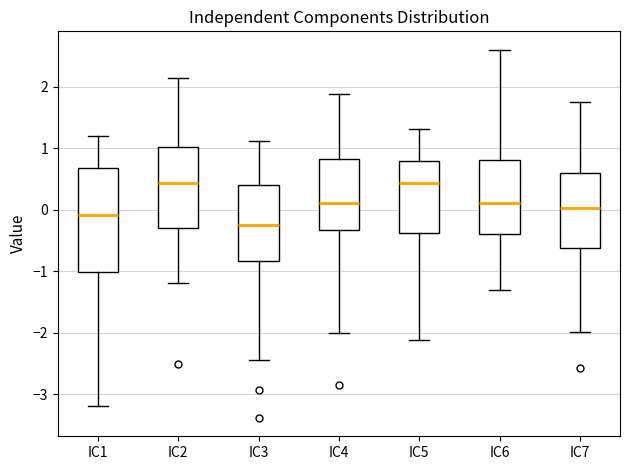

Reading left to right, read every box against the y-axis: the position of its median line, the range the box covers, and the ends of its whiskers. The values are not printed on the chart, so give them approximately, as read against the axis.

IC1: median -0.1, box -1.0 to 0.7, whiskers -3.2 to 1.2
IC2: median 0.4, box -0.3 to 1.0, whiskers -1.2 to 2.1
IC3: median -0.2, box -0.8 to 0.4, whiskers -2.4 to 1.1
IC4: median 0.1, box -0.3 to 0.8, whiskers -2.0 to 1.9
IC5: median 0.4, box -0.4 to 0.8, whiskers -2.1 to 1.3
IC6: median 0.1, box -0.4 to 0.8, whiskers -1.3 to 2.6
IC7: median 0.0, box -0.6 to 0.6, whiskers -2.0 to 1.8